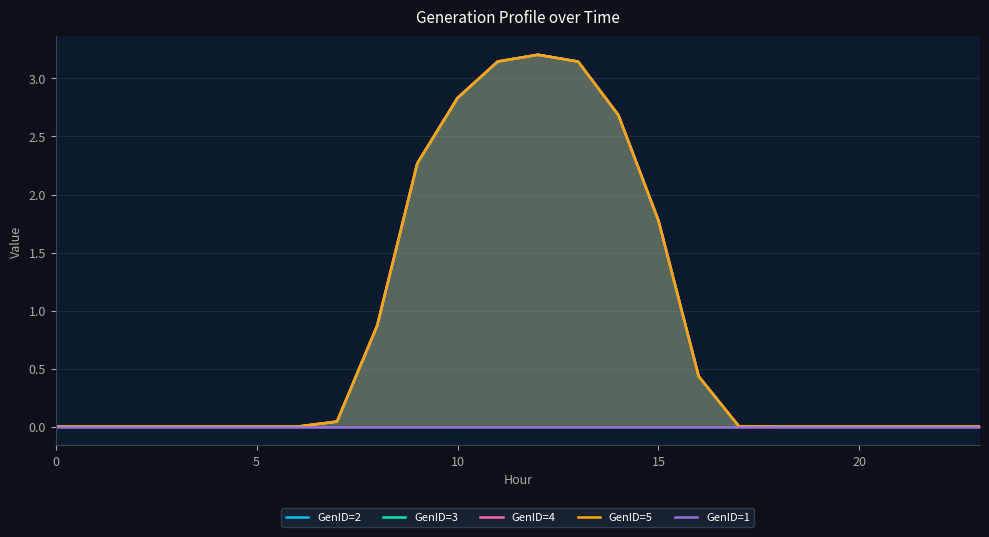

At which category is the sum across all series the highest?

12